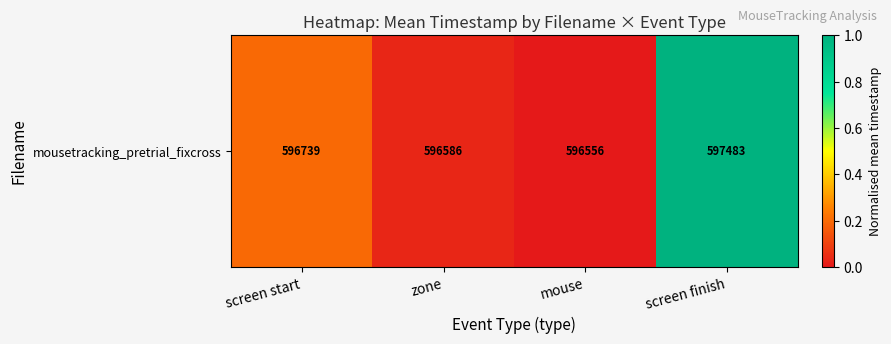

Rank the categories by value from highest to lowest.

screen finish, screen start, zone, mouse